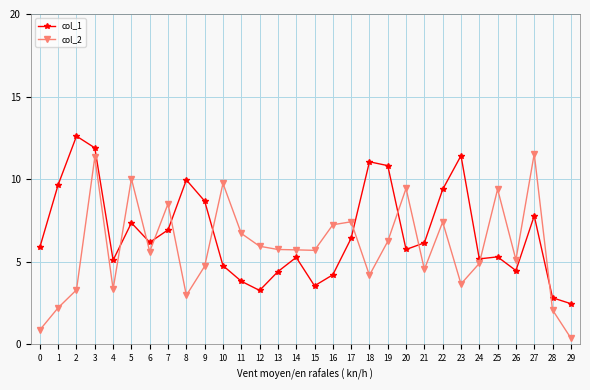

What is the difference between the col_2 values at 0 and 9?

3.9